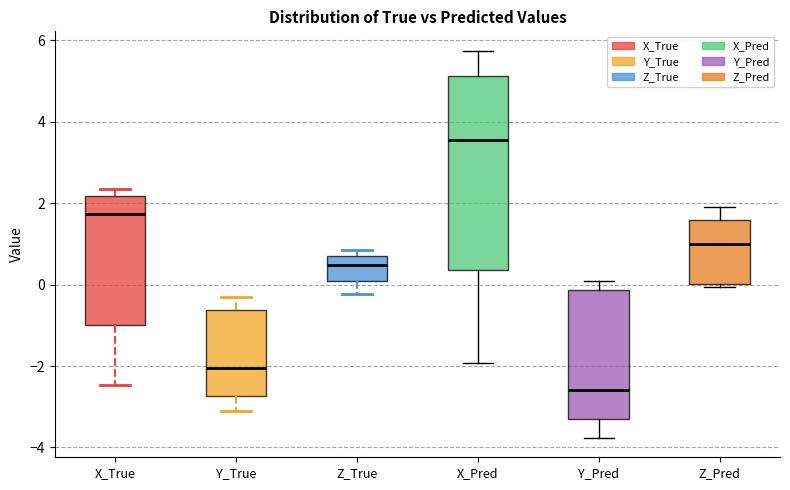

Which box has the highest median line?

X_Pred